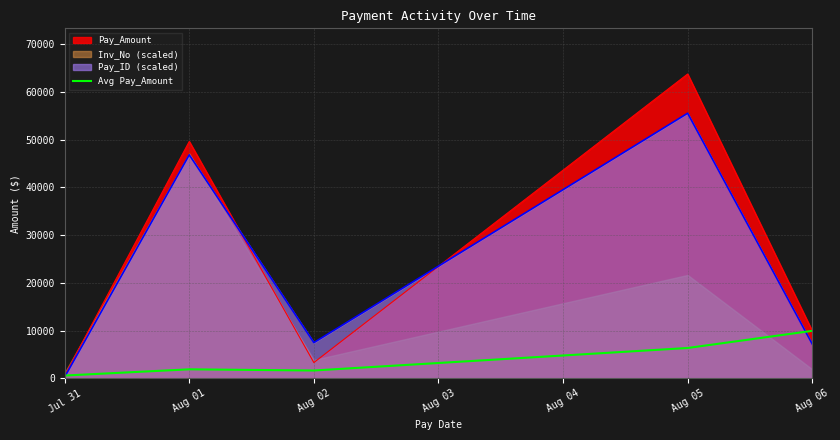

Where is the first local minimum?

Aug 02